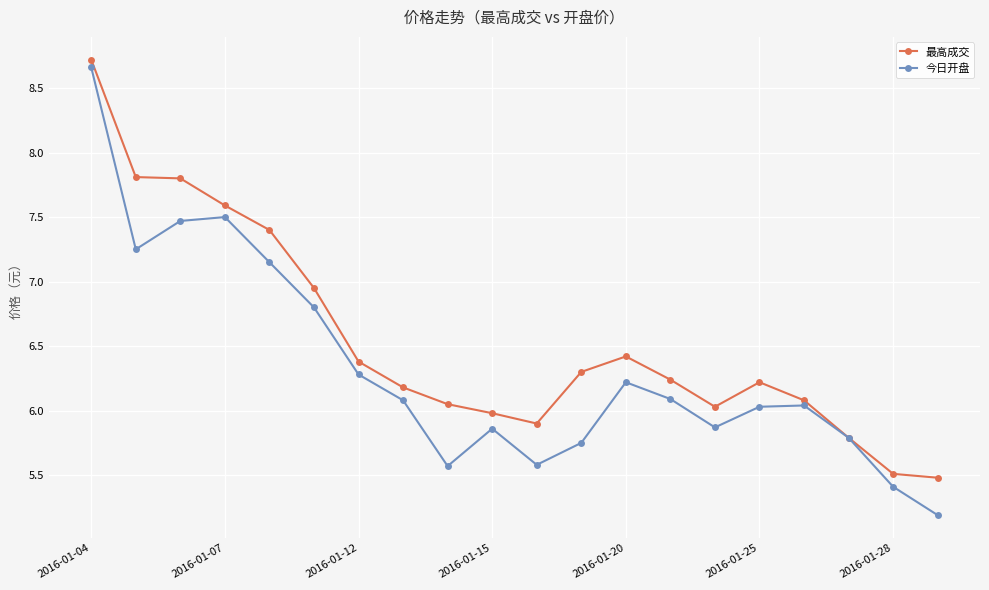

What is the value of the 最高成交 point at the 17th from the left?

6.1